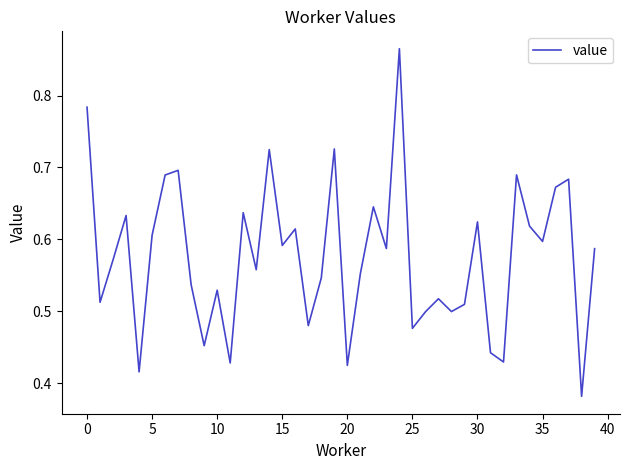

How many interior local peaks (higher than both neighbors) does the data have?

13